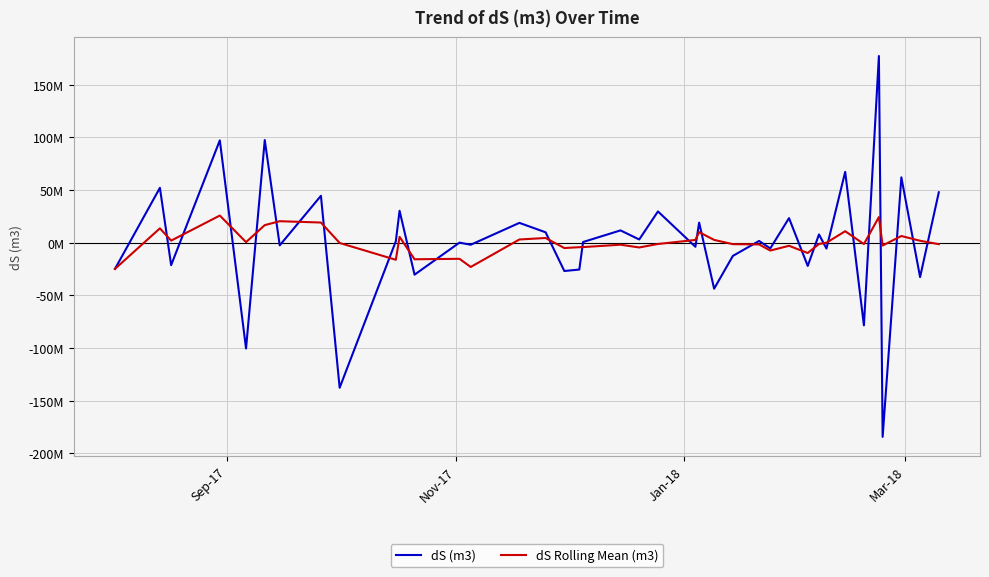

What are all the series names shown in the legend?

dS (m3), dS Rolling Mean (m3)